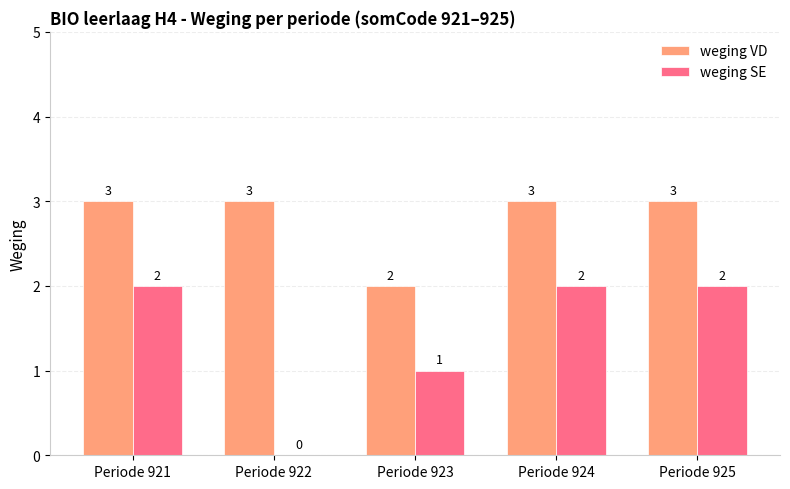

What is the sum of the weging VD values at Periode 921 and Periode 924?

6